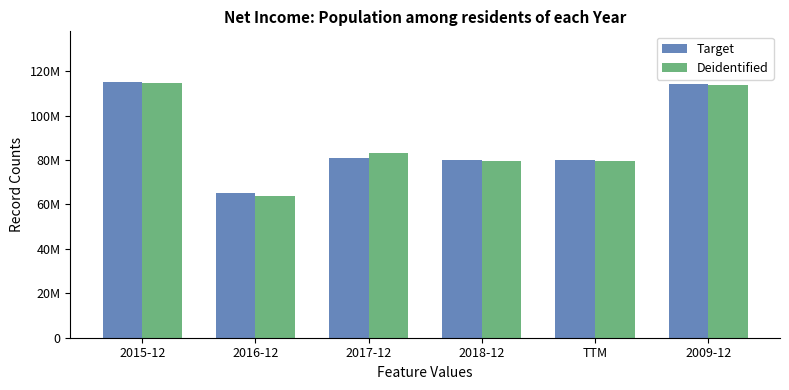

Which category has the lowest value in the Target series?

2016-12